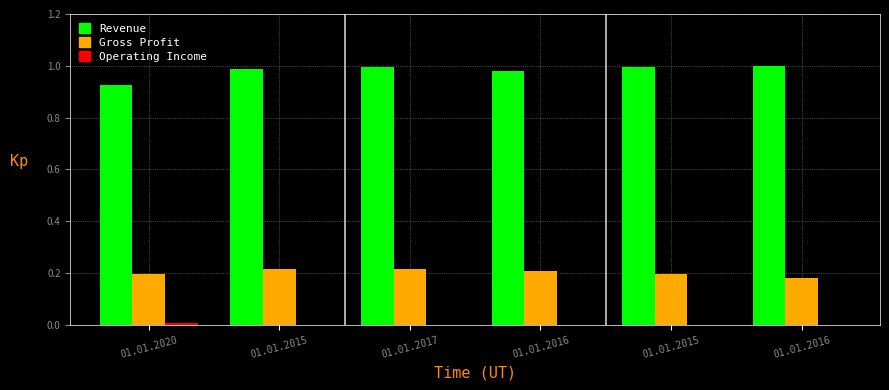

What is the label of the 3rd bar from the left?

01.01.2017